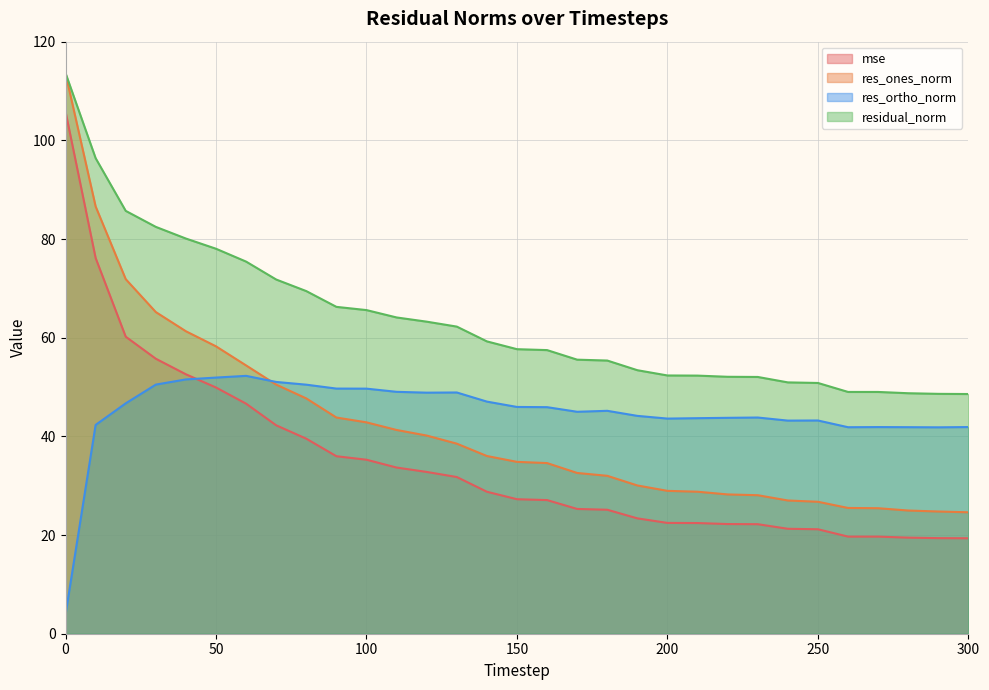

Rank the series by their maximum value, from highest to lowest.

residual_norm, res_ones_norm, mse, res_ortho_norm